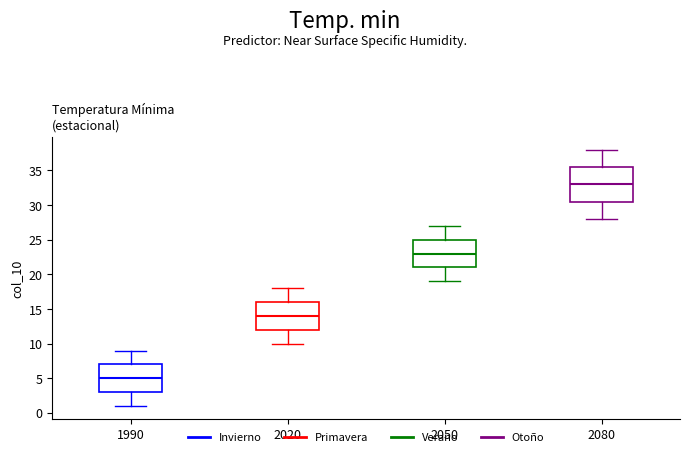

Which box is the tallest, from its lower edge to its upper edge?

2080